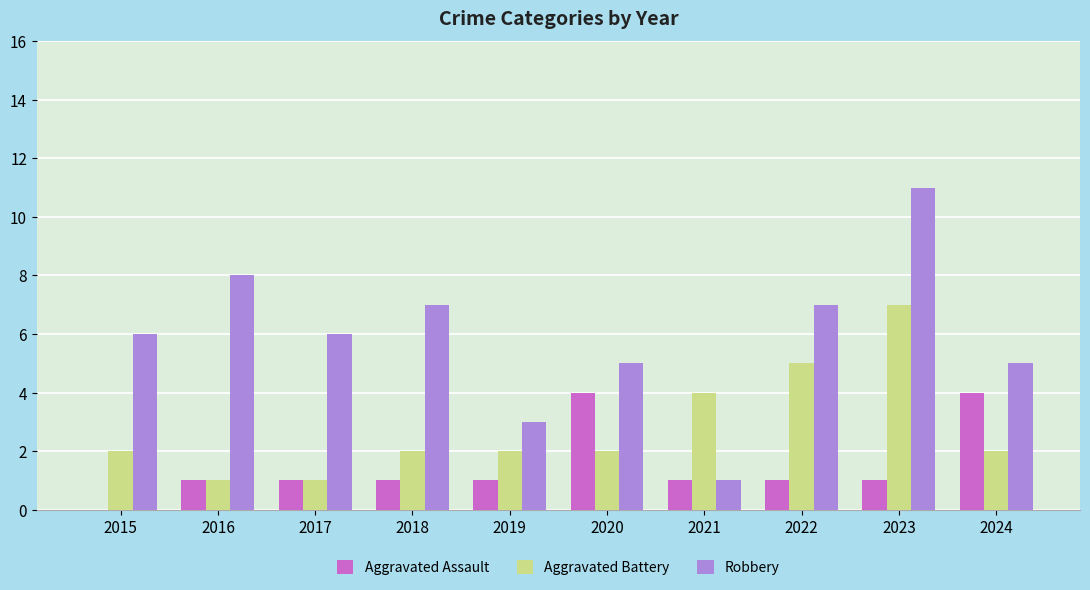

The value of Aggravated Battery at 2017 is 2. True or false?

False